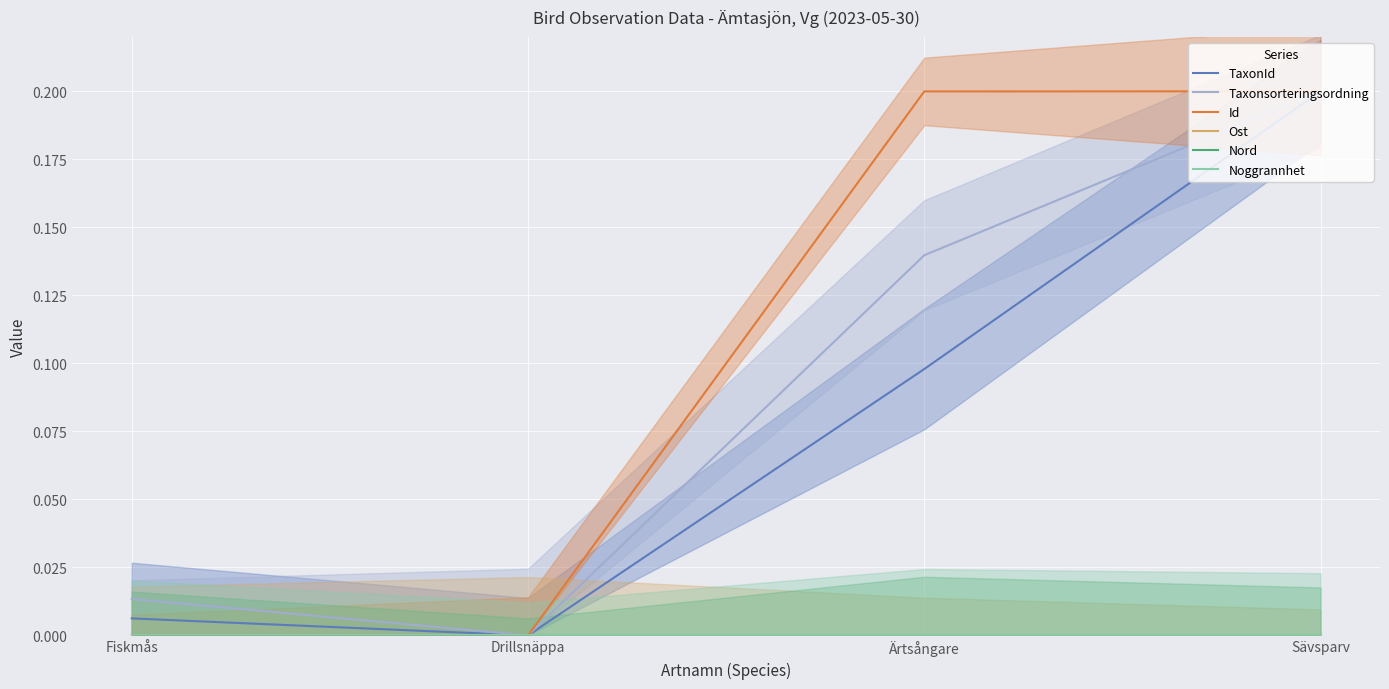

What is the spread (max minus min) of values at Sävsparv?

0.2